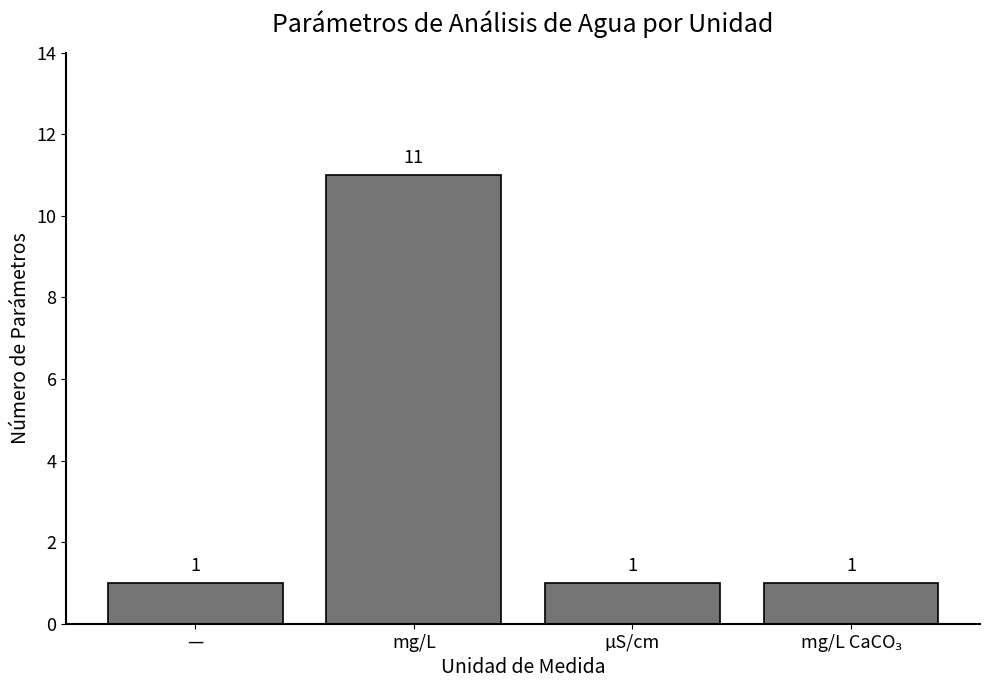

What is the label of the 3rd bar from the left?

µS/cm